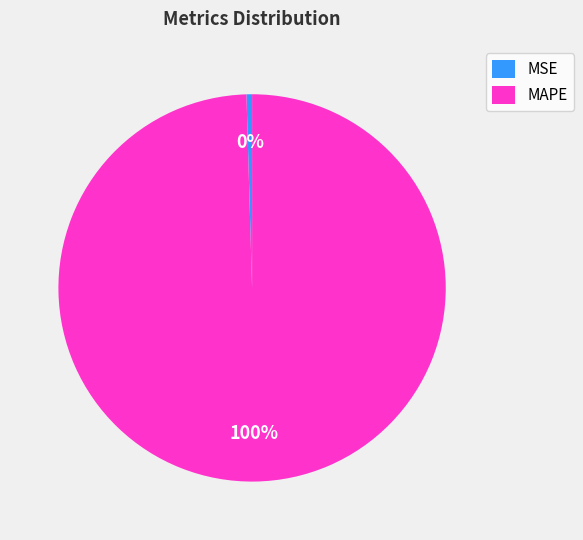

How many segments does this pie chart have?

2